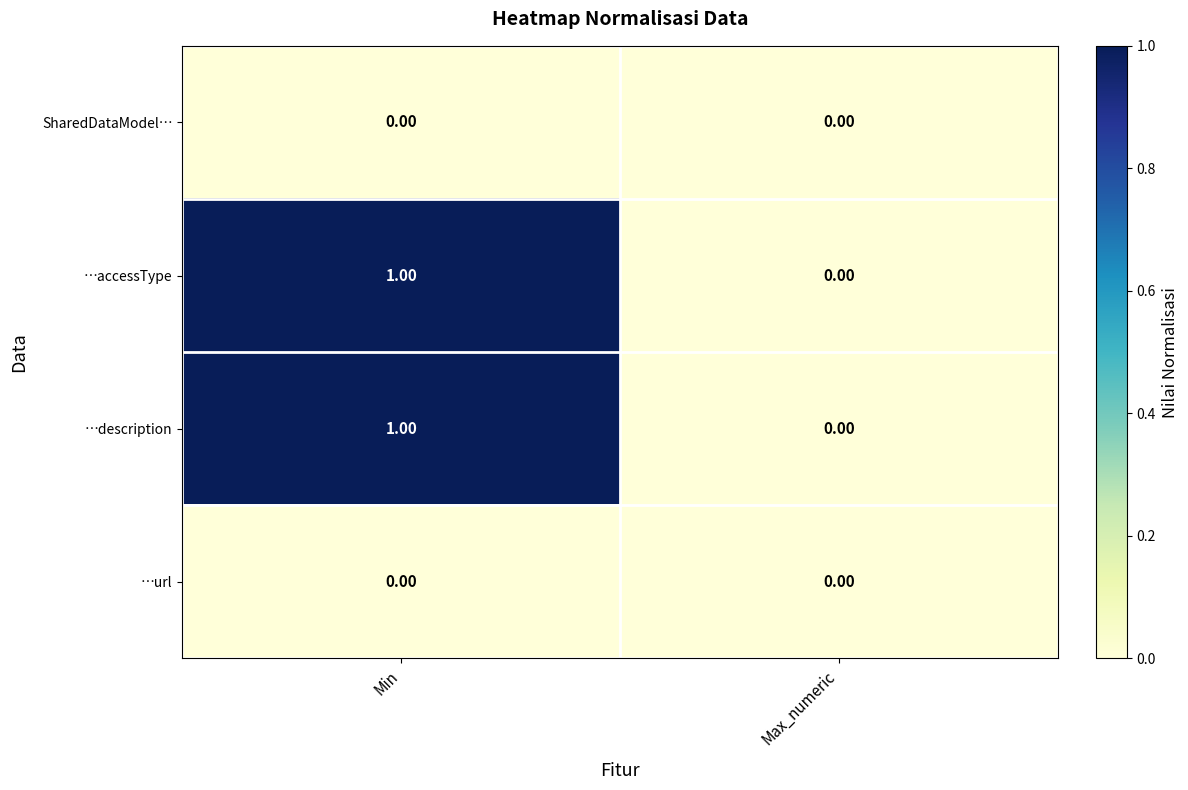

List the labels in order of …description value, largest first.

Min, Max_numeric